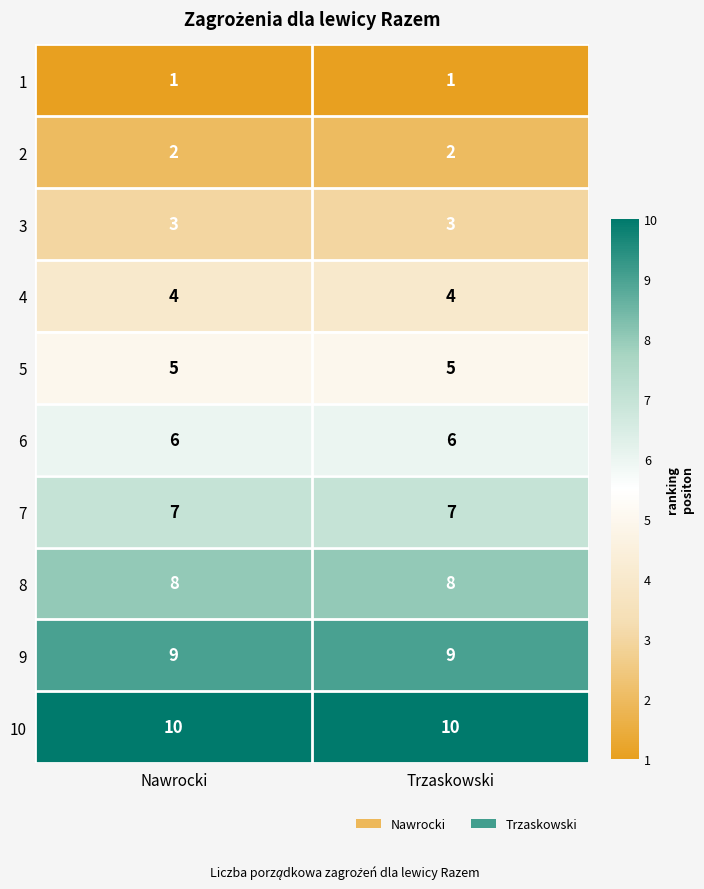

The value of 1 at Nawrocki is 2. True or false?

False